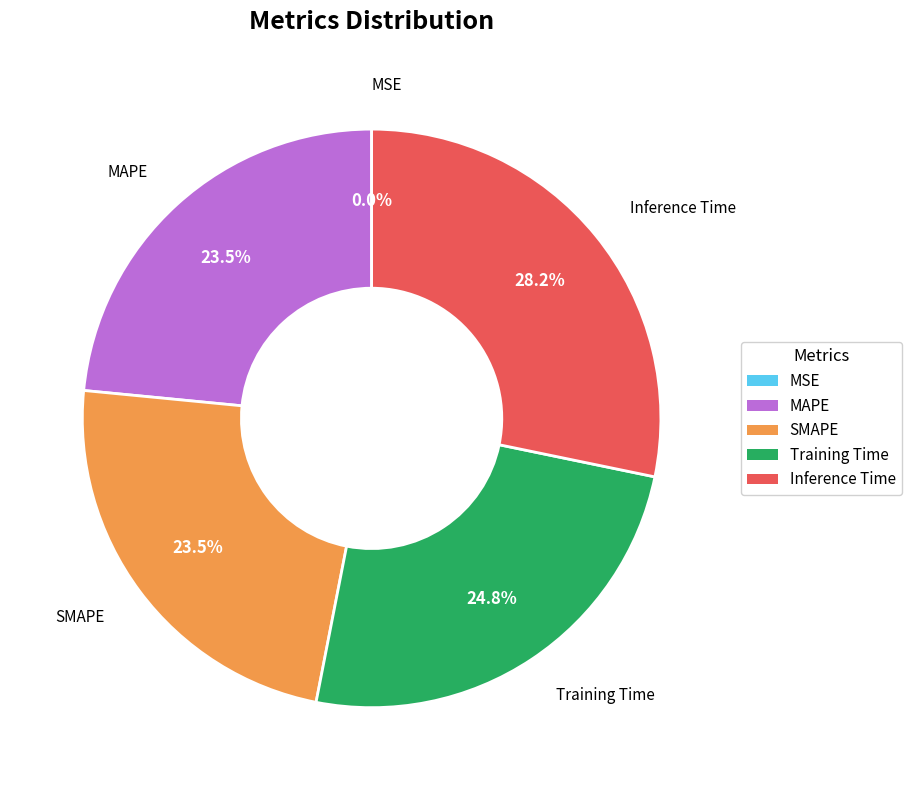

Does any single category account for the majority?

No